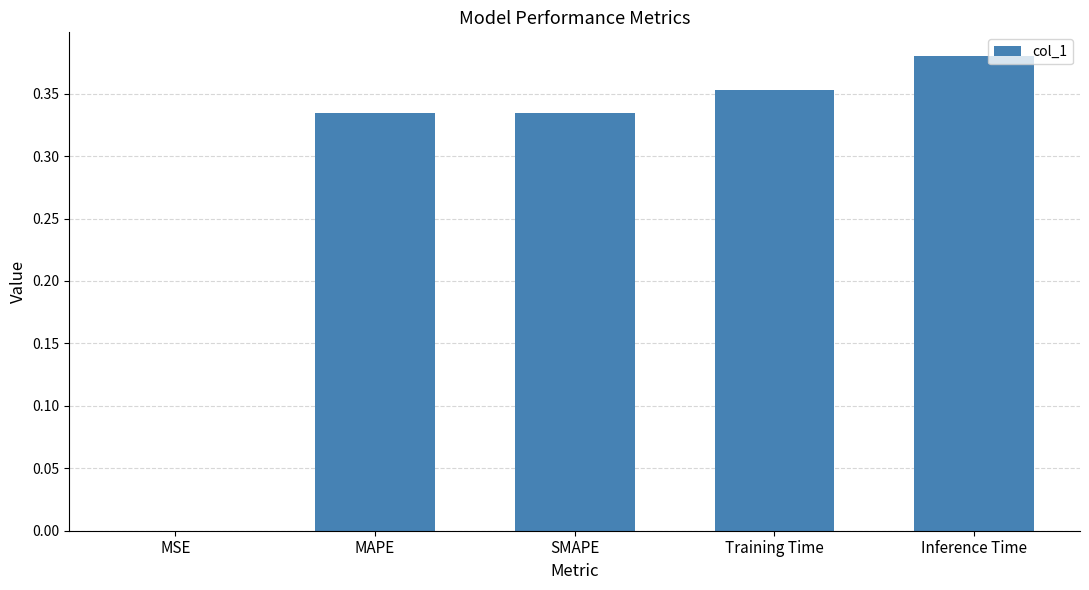

Does the chart contain stacked bars?

No